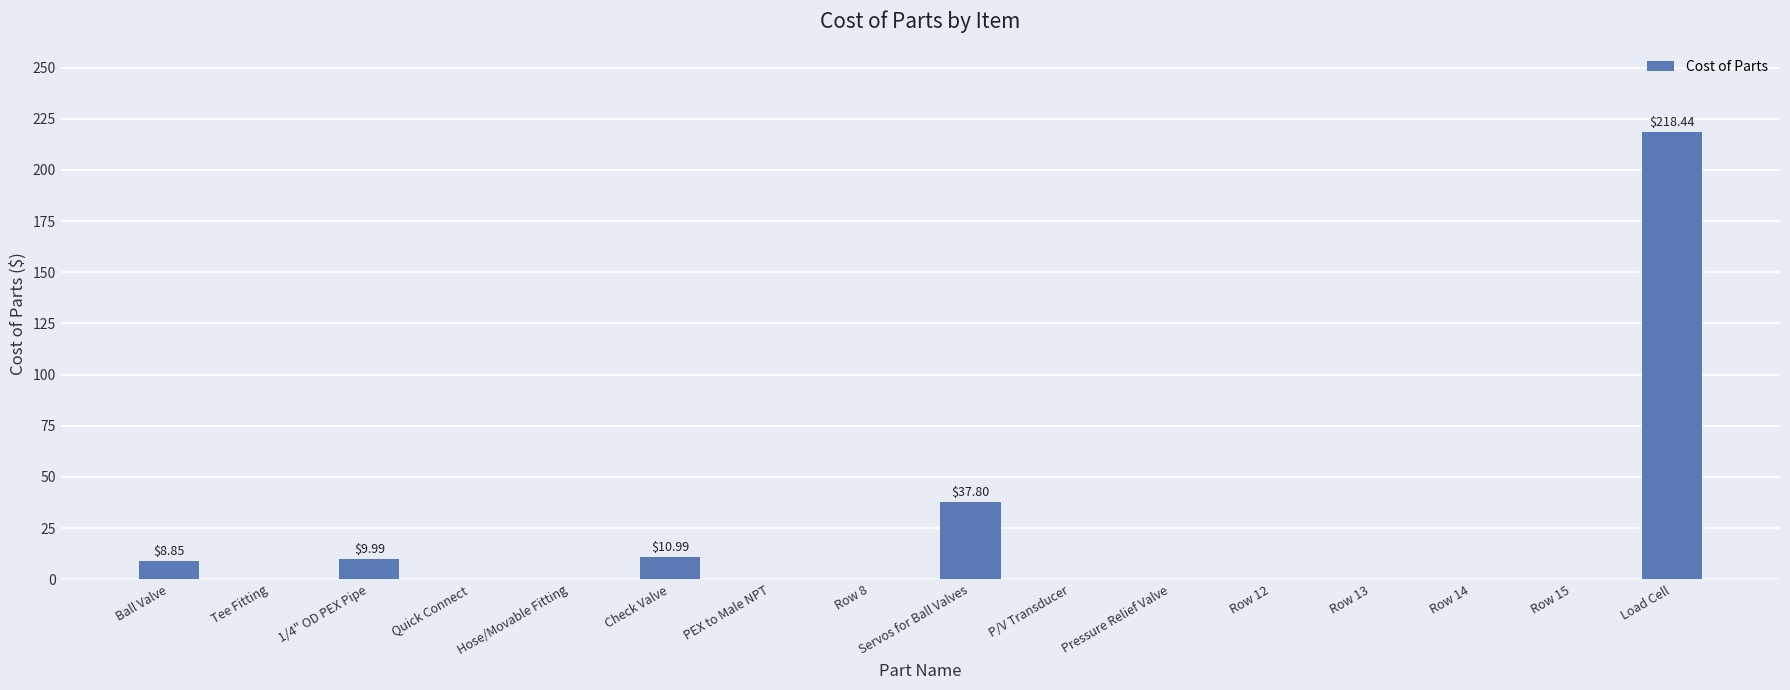

Between Row 13 and Load Cell, which is larger?

Load Cell